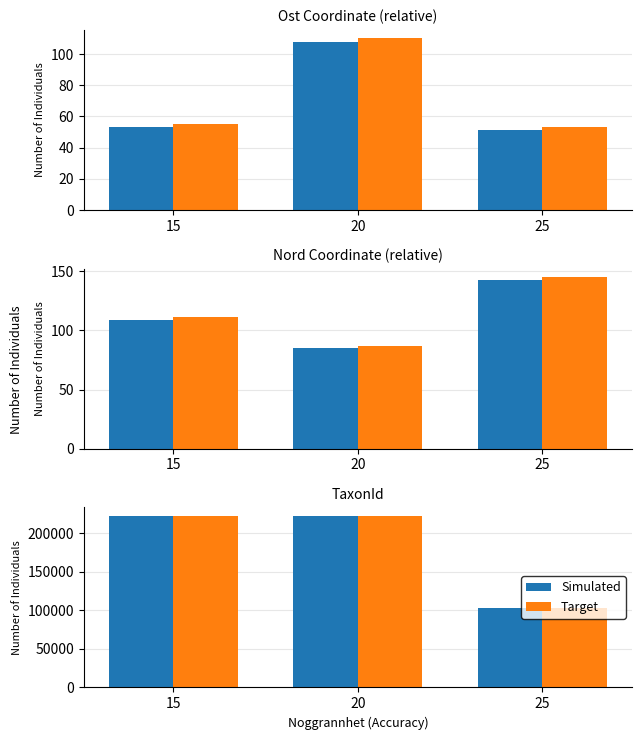

What are all the series names shown in the legend?

Simulated, Target